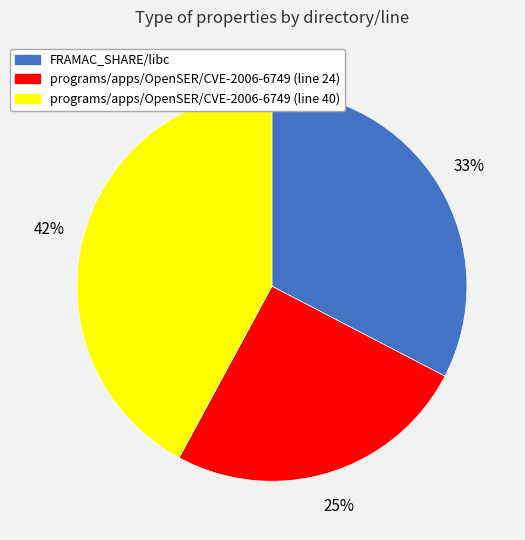

Rank the categories by value from lowest to highest.

programs/apps/OpenSER/CVE-2006-6749 (line 24), FRAMAC_SHARE/libc, programs/apps/OpenSER/CVE-2006-6749 (line 40)